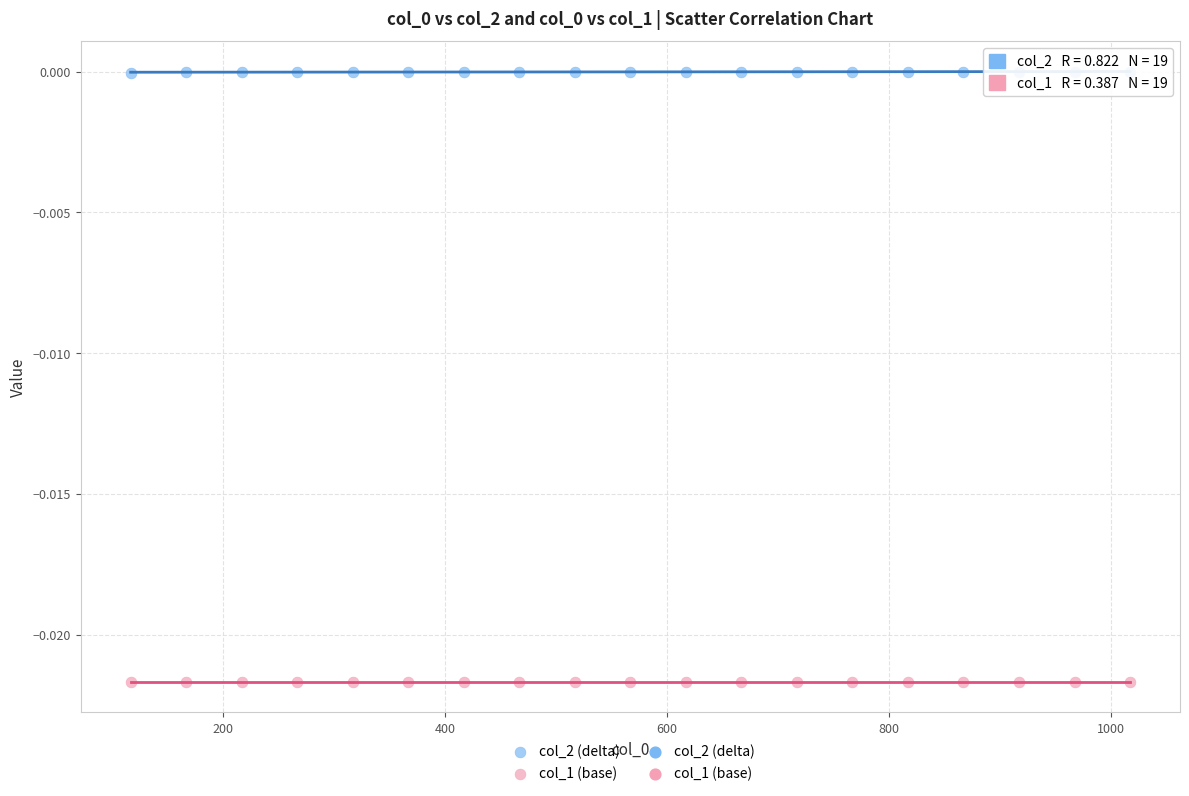

Which series contains the lowest Y value?

col_1 (base)